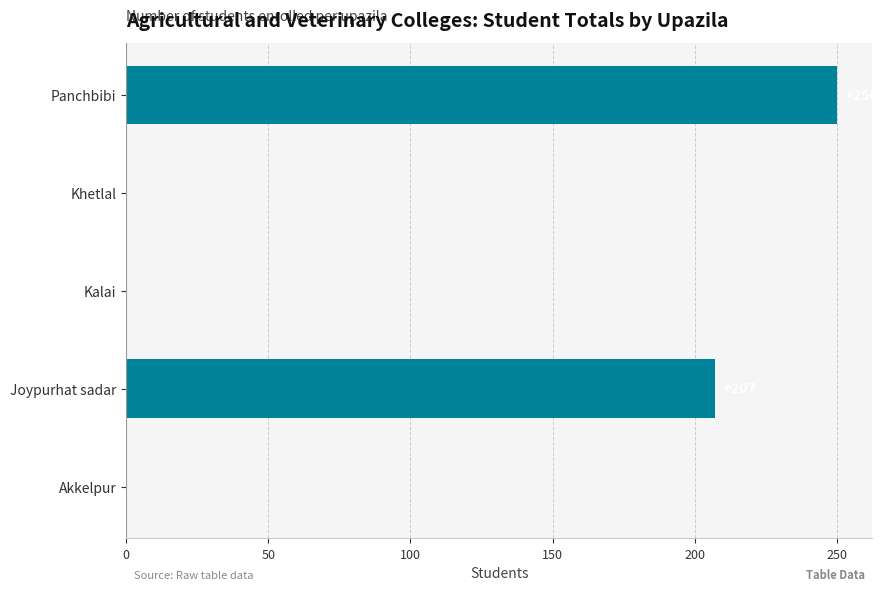

Where is the data nearest to the value 125?

Joypurhat sadar